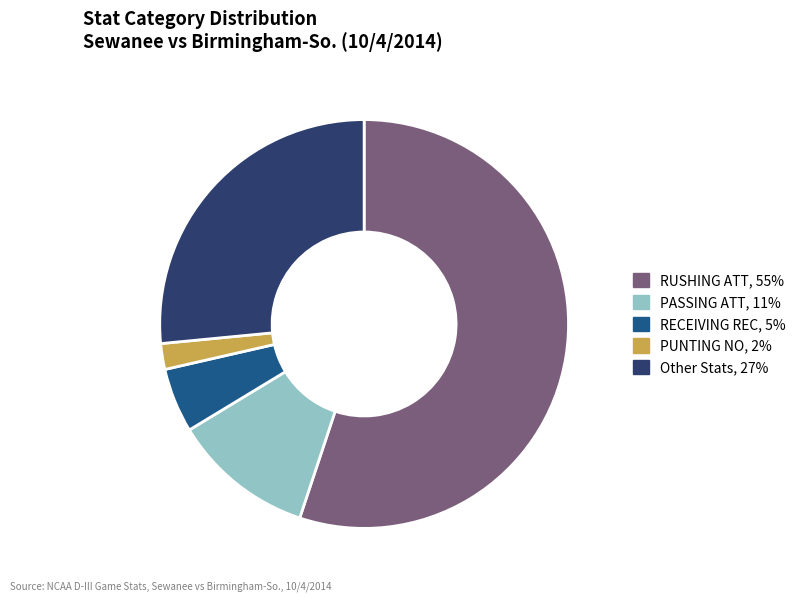

What is the ratio of the value at RUSHING ATT, 55% to the value at PUNTING NO, 2%?

27.0